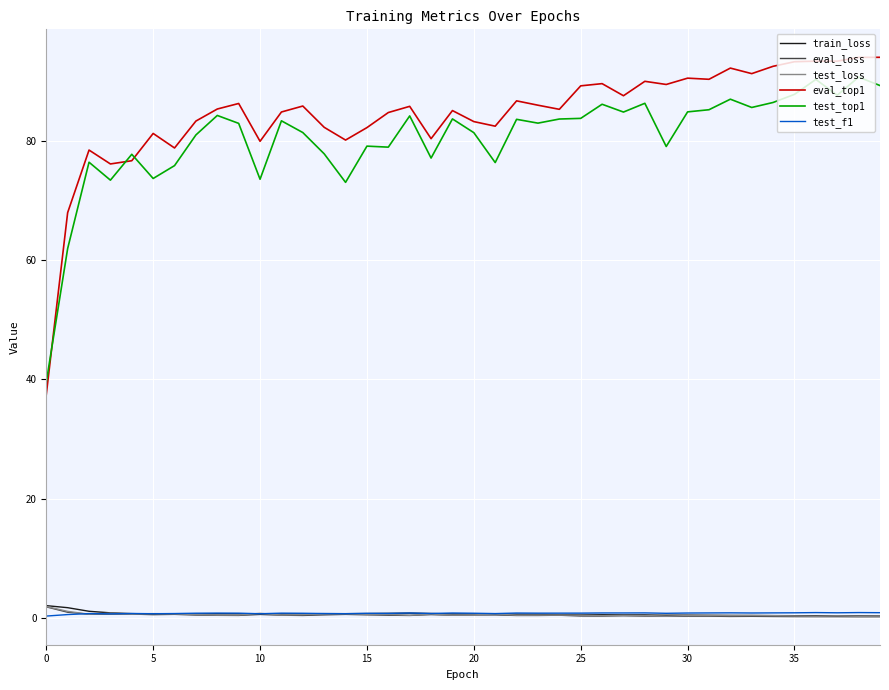

True or false: train_loss and eval_loss intersect in this chart.

False